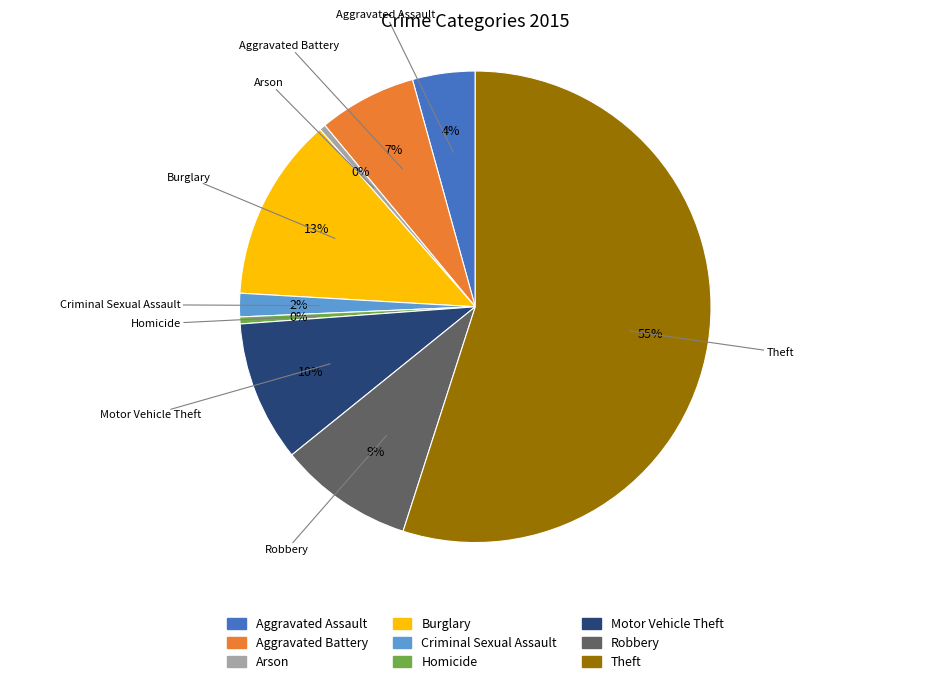

To the nearest percent, what is the average slice percentage?

11%